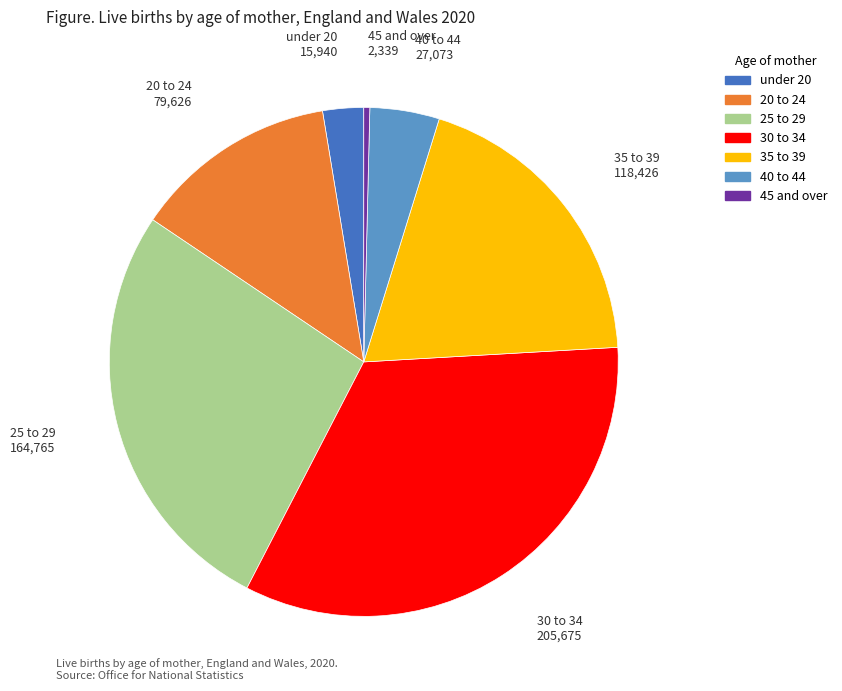

Combined, do 45 and over and 25 to 29 account for over 50%?

No